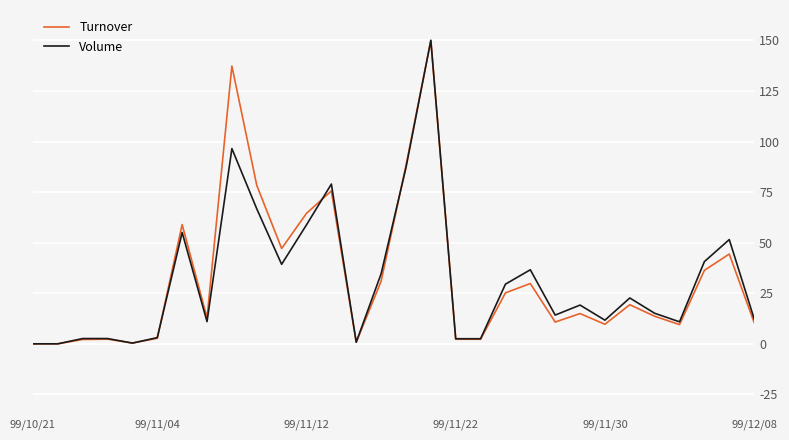

In Turnover, how many points are lower than both neighbors (excluding endpoints)?

8